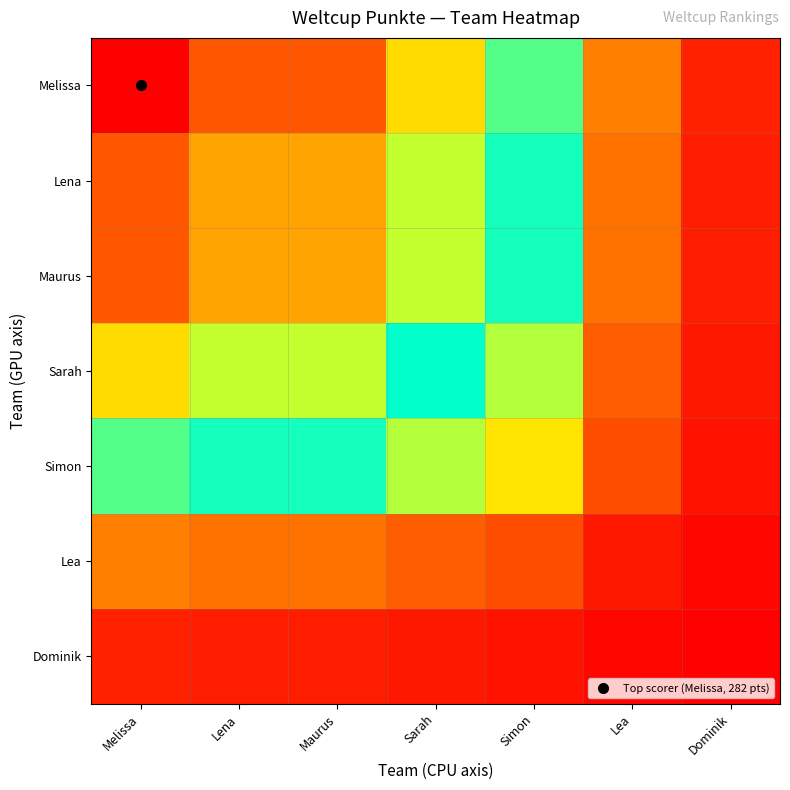

Reading left to right, list all the values displayed in this chart.

Melissa: Melissa=100.0	Lena=89.7	Maurus=89.7	Sarah=74.1	Simon=59.9	Lea=20.2	Dominik=5.3
Lena: Melissa=89.7	Lena=80.5	Maurus=80.5	Sarah=66.5	Simon=53.8	Lea=18.1	Dominik=4.8
Maurus: Melissa=89.7	Lena=80.5	Maurus=80.5	Sarah=66.5	Simon=53.8	Lea=18.1	Dominik=4.8
Sarah: Melissa=74.1	Lena=66.5	Maurus=66.5	Sarah=54.9	Simon=44.4	Lea=15.0	Dominik=3.9
Simon: Melissa=59.9	Lena=53.8	Maurus=53.8	Sarah=44.4	Simon=35.9	Lea=12.1	Dominik=3.2
Lea: Melissa=20.2	Lena=18.1	Maurus=18.1	Sarah=15.0	Simon=12.1	Lea=4.1	Dominik=1.1
Dominik: Melissa=5.3	Lena=4.8	Maurus=4.8	Sarah=3.9	Simon=3.2	Lea=1.1	Dominik=0.3